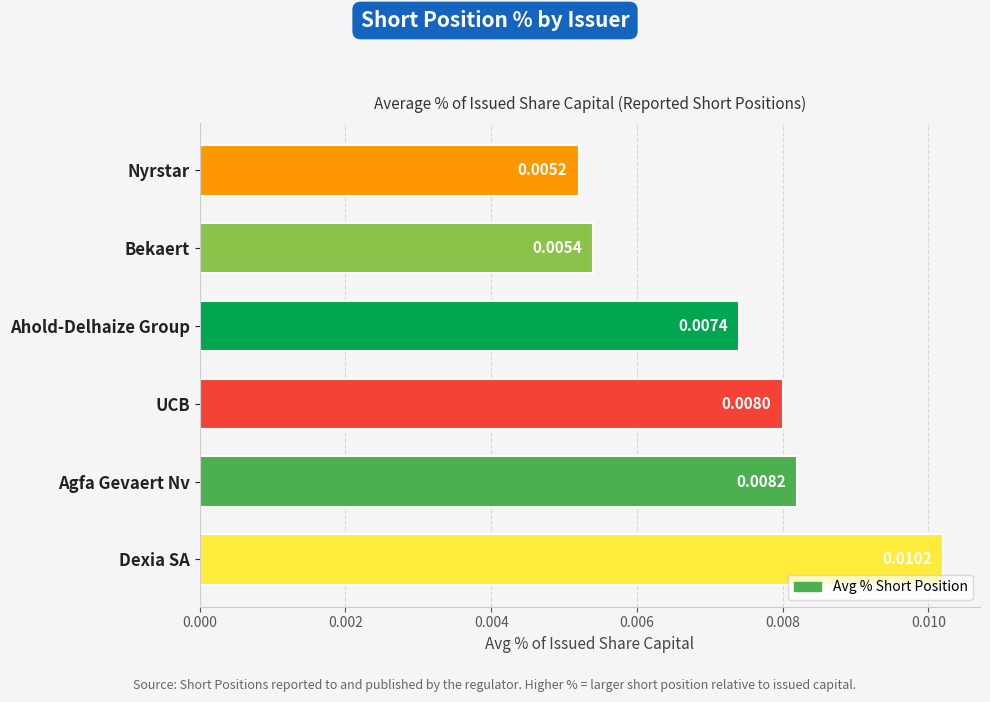

Where is the data nearest to the value 0?

Nyrstar